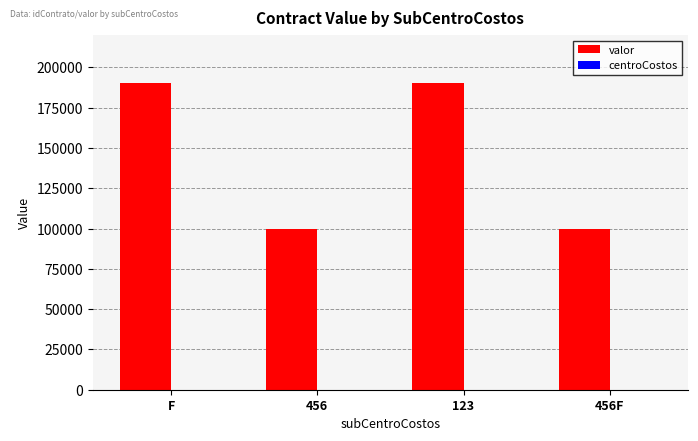

What is the maximum value shown in the chart?

190000